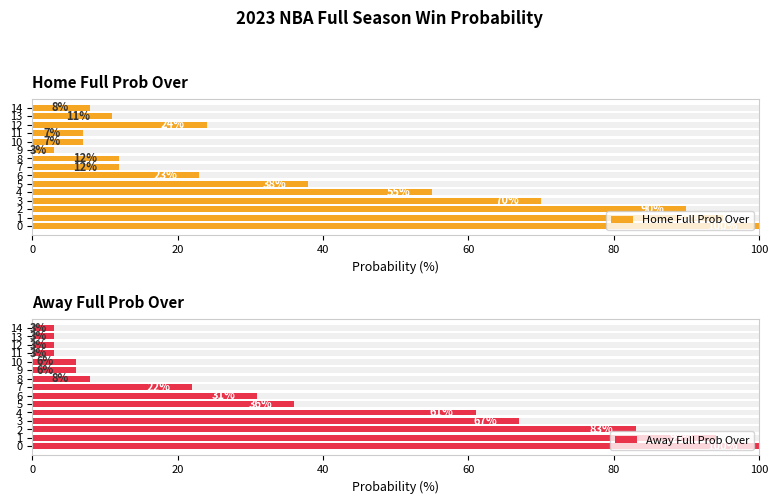

What position from the right is 100?

10